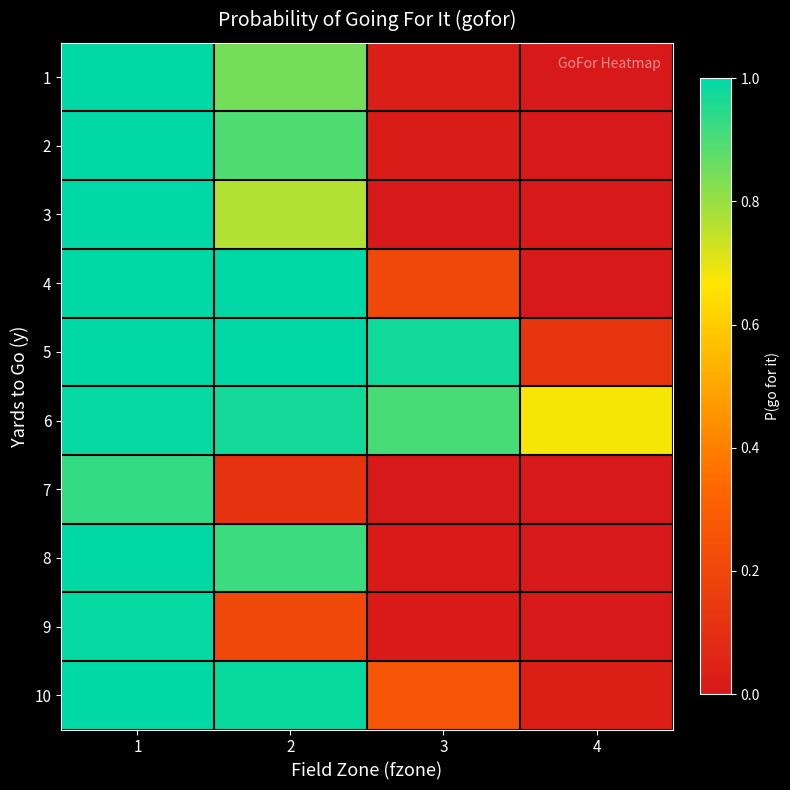

Reading left to right, transcribe all the data shown in this chart.

1: 1=1.0	2=0.8	3=0.0	4=0.0
2: 1=1.0	2=0.9	3=0.0	4=0.0
3: 1=1.0	2=0.8	3=0.0	4=0.0
4: 1=1.0	2=1.0	3=0.2	4=0.0
5: 1=1.0	2=1.0	3=1.0	4=0.1
6: 1=1.0	2=1.0	3=0.9	4=0.7
7: 1=0.9	2=0.1	3=0.0	4=0.0
8: 1=1.0	2=0.9	3=0.0	4=0.0
9: 1=1.0	2=0.2	3=0.0	4=0.0
10: 1=1.0	2=1.0	3=0.3	4=0.0